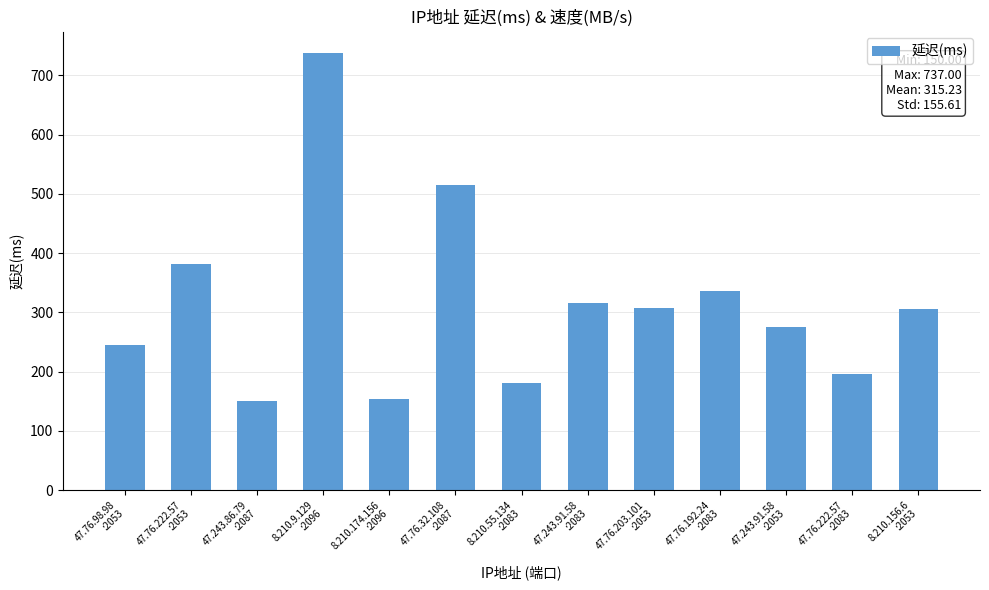

How many series are shown in this chart?

1